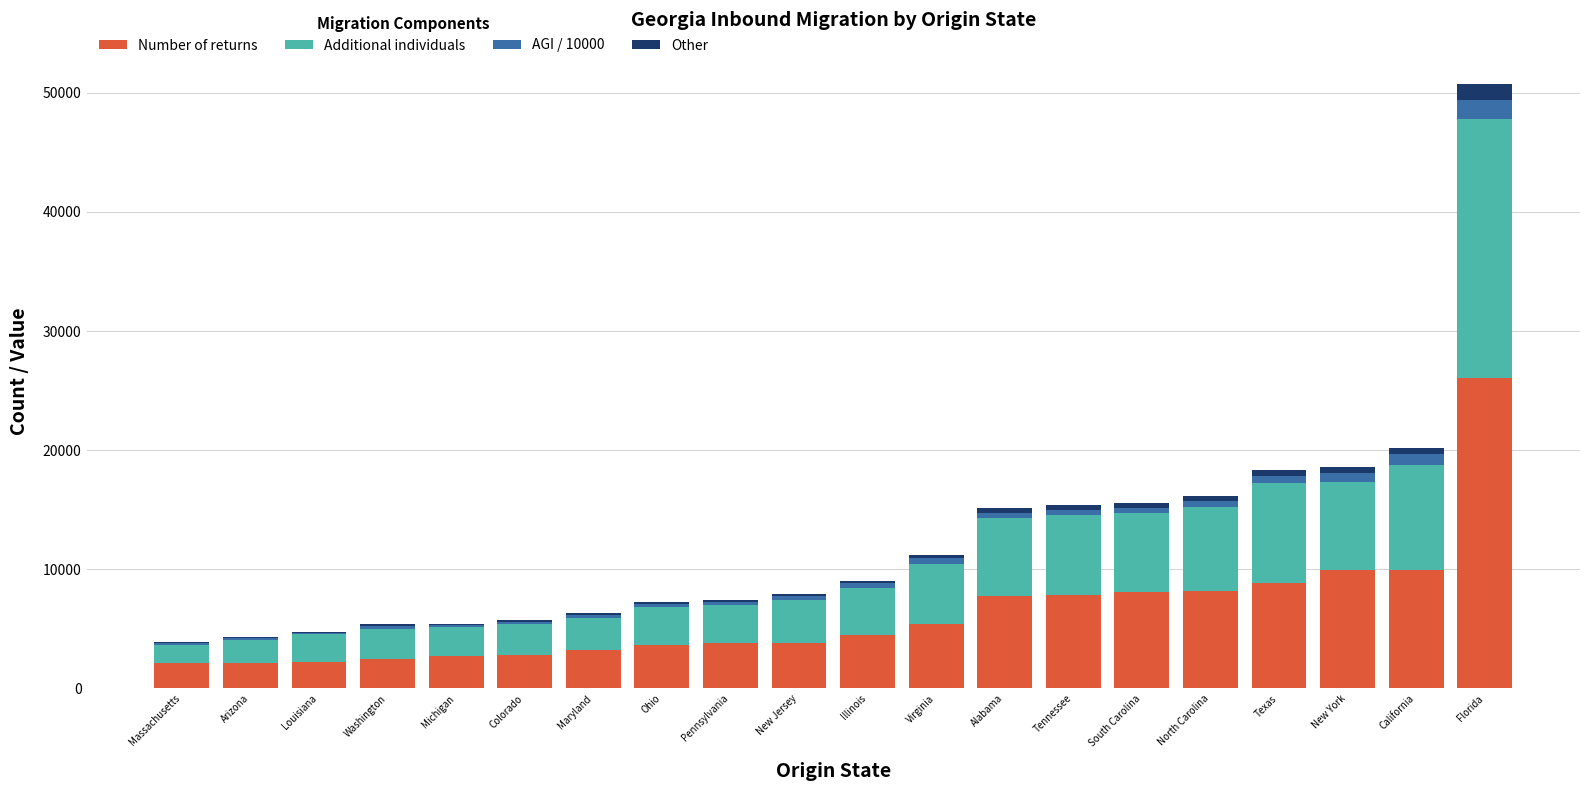

At which category is the sum across all series the highest?

Florida